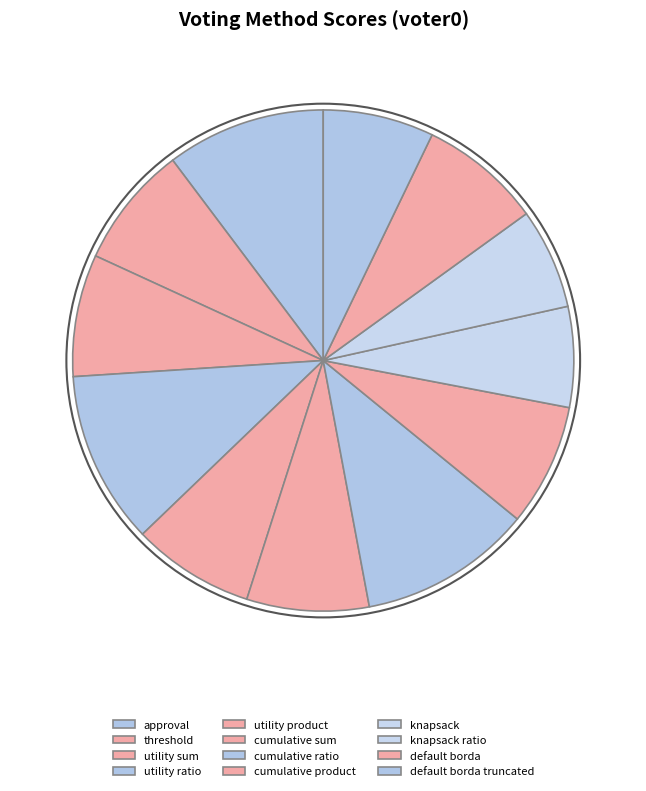

What is the smallest slice in the pie chart?

knapsack